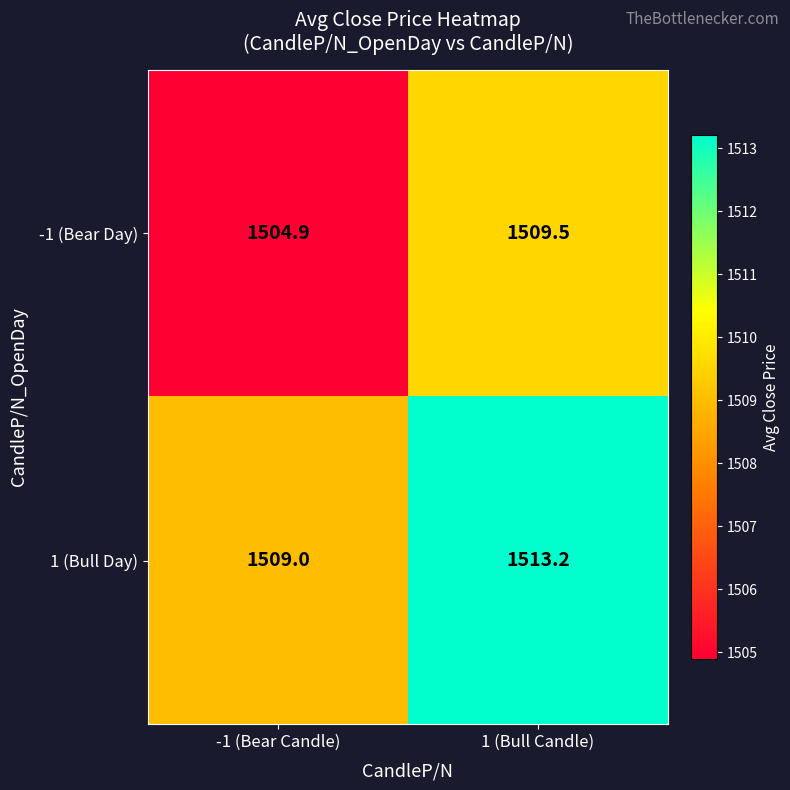

What is the difference between the 1 (Bull Day) values at -1 (Bear Candle) and 1 (Bull Candle)?

4.2